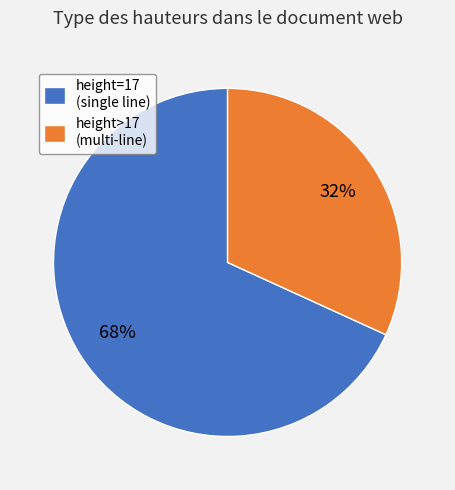

What percentage is the height=17 (single line) slice, to the nearest percent?

68%